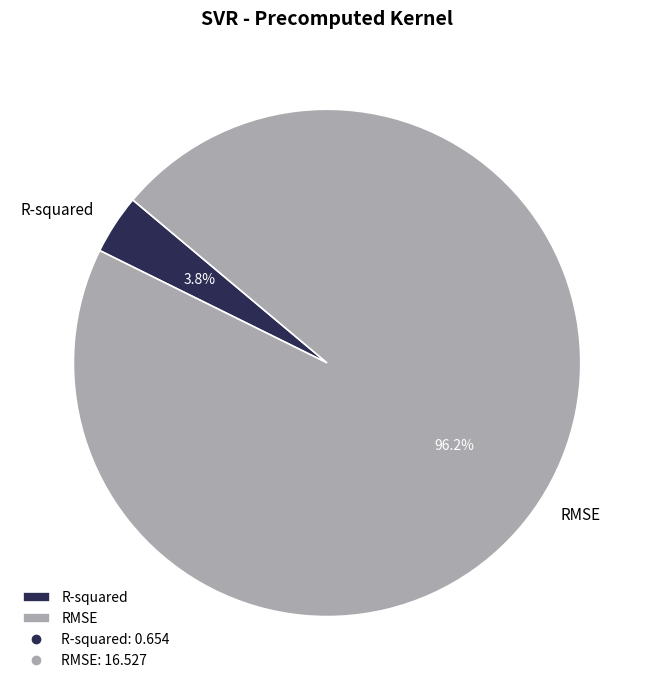

Count the number of slices in the pie.

2